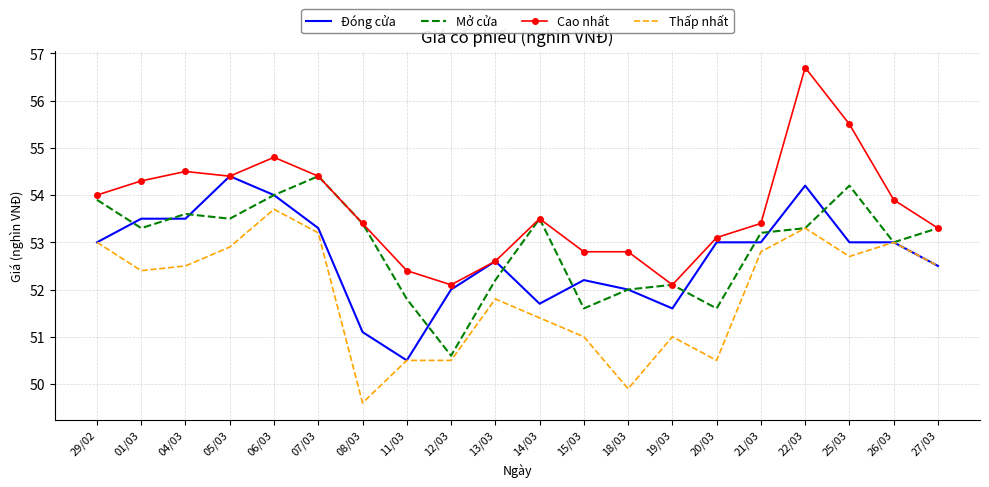

What are all the series names shown in the legend?

Đóng cửa, Mở cửa, Cao nhất, Thấp nhất